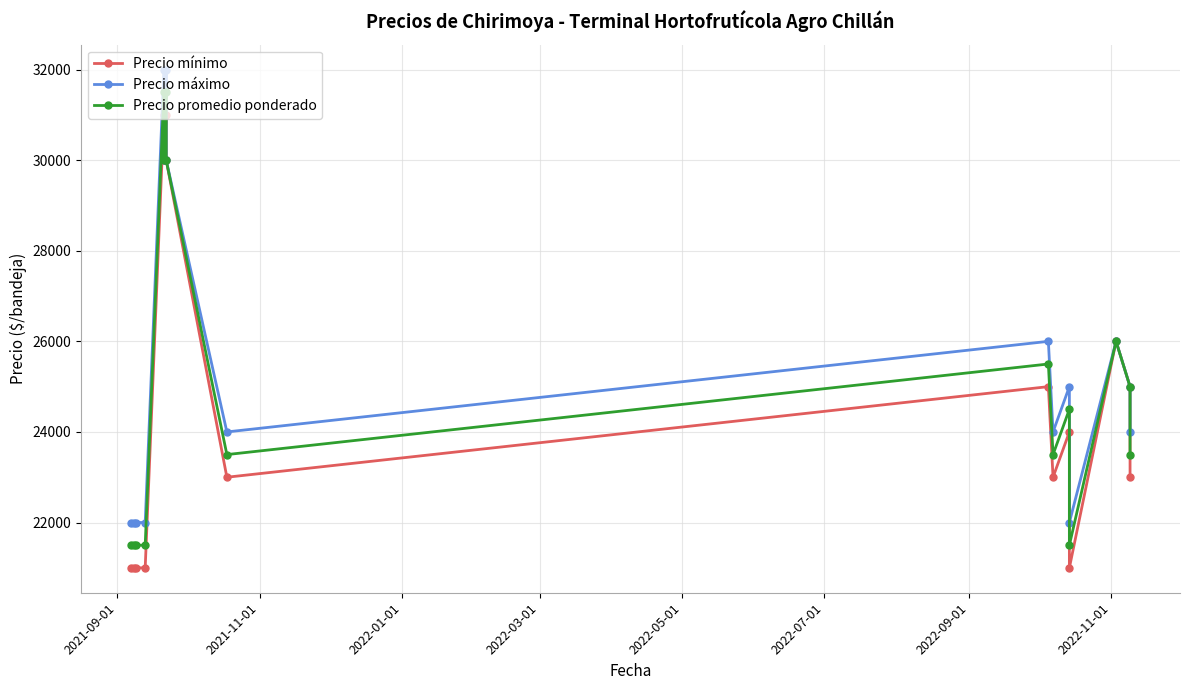

Which series has the widest spread of values?

Precio mínimo